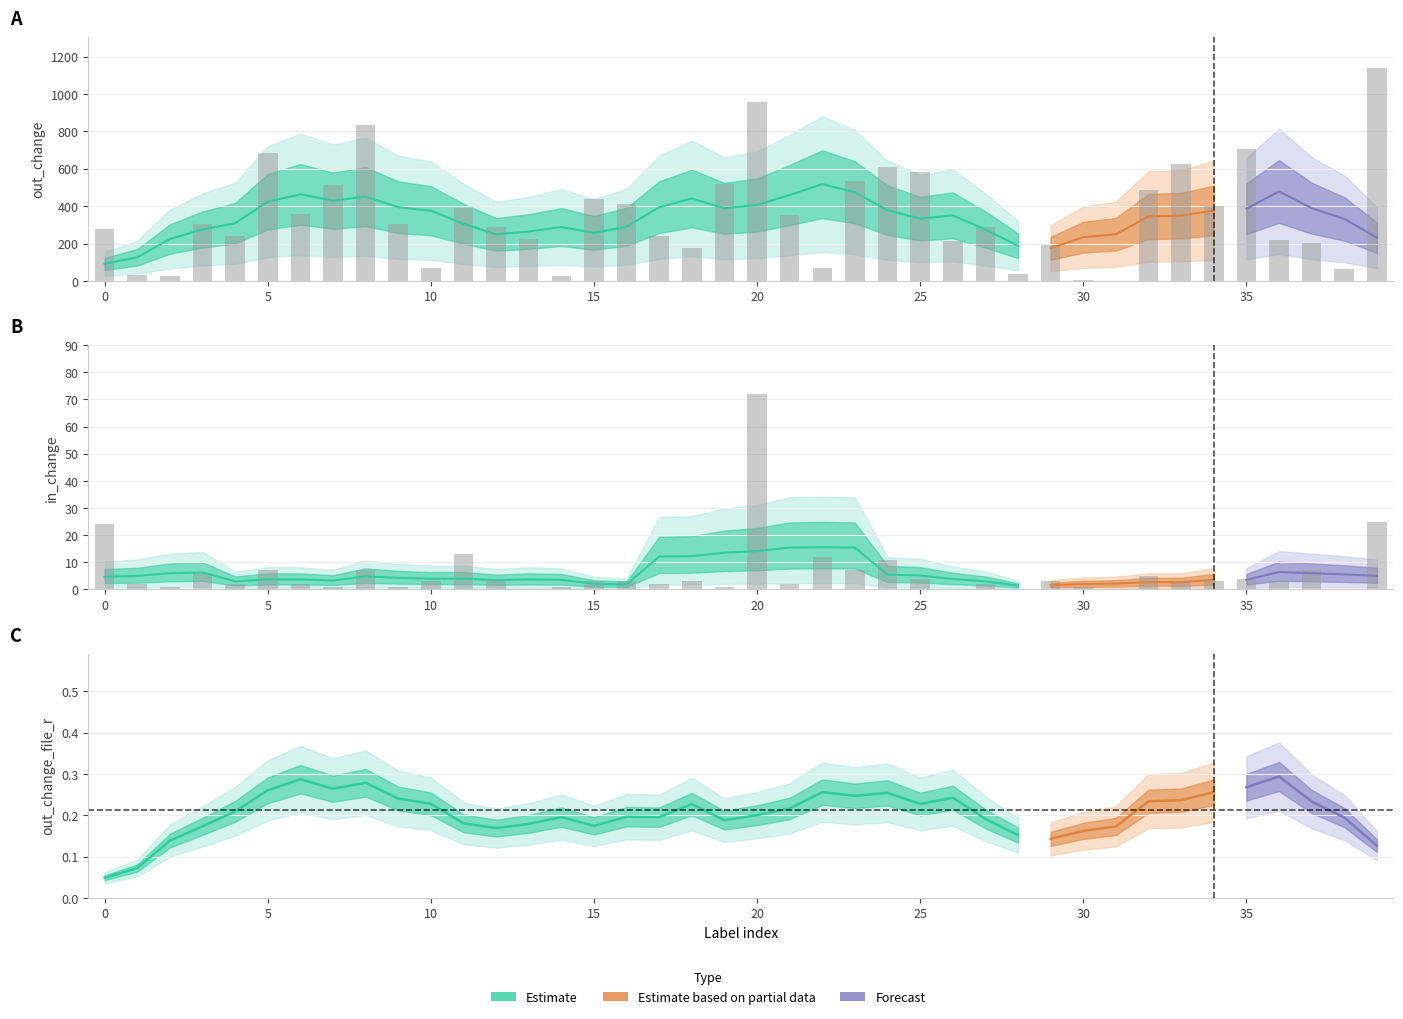

What is the highest value of the out_change series?

1137.0